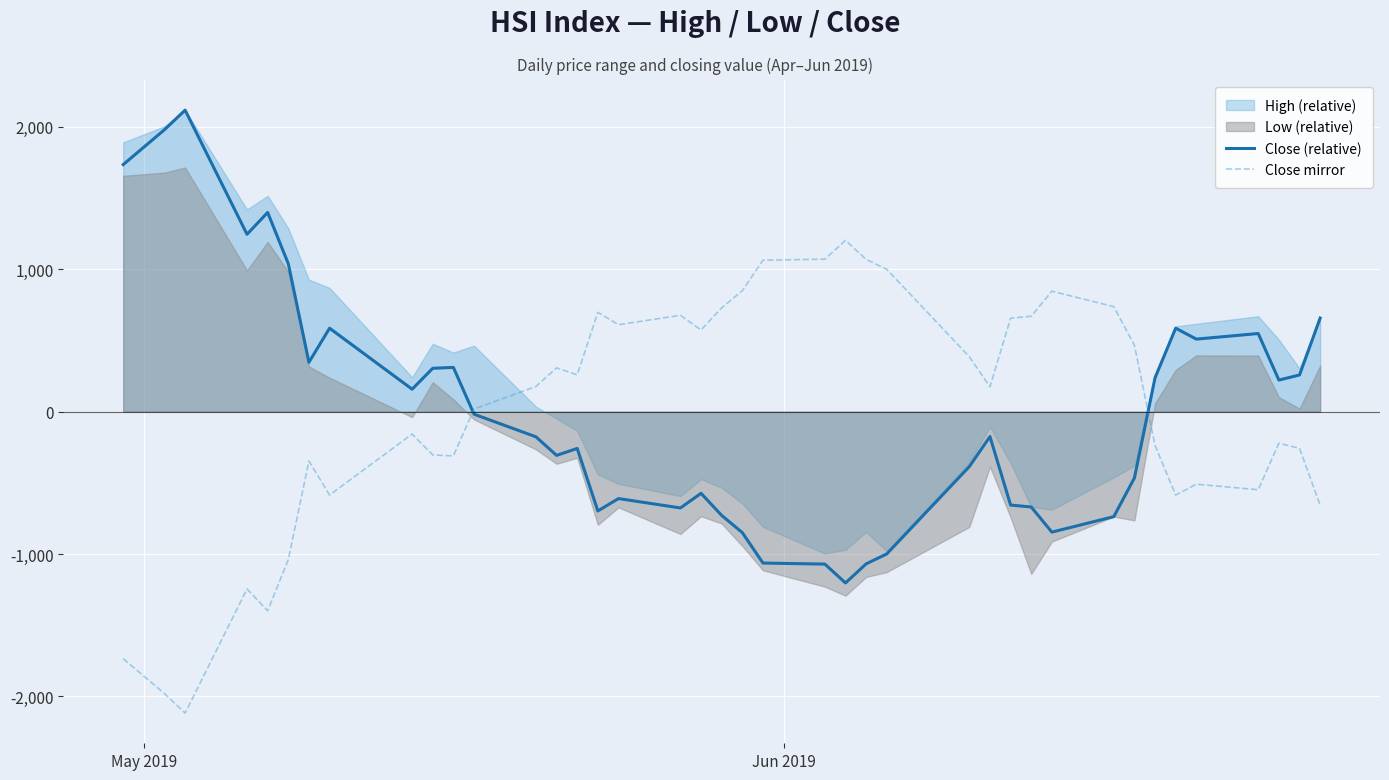

Reading left to right, transcribe all the data shown in this chart.

Close (relative): 1734.7	1979.8	2117.1	1245.4	1398.6	1038.8	346.6	585.8	157.6	304.3	310.6	-18.0	-176.8	-307.2	-258.5	-697.3	-610.5	-676.3	-573.6	-728.7	-849.5	-1063.3	-1070.6	-1202.9	-1069.0	-999.1	-385.8	-175.1	-656.0	-669.7	-846.1	-737.3	-465.7	237.7	586.0	509.3	548.6	221.6	257.6	657.0
Close mirror: -1734.7	-1979.8	-2117.1	-1245.4	-1398.6	-1038.8	-346.6	-585.8	-157.6	-304.3	-310.6	18.0	176.8	307.2	258.5	697.3	610.5	676.3	573.6	728.7	849.5	1063.3	1070.6	1202.9	1069.0	999.1	385.8	175.1	656.0	669.7	846.1	737.3	465.7	-237.7	-586.0	-509.3	-548.6	-221.6	-257.6	-657.0